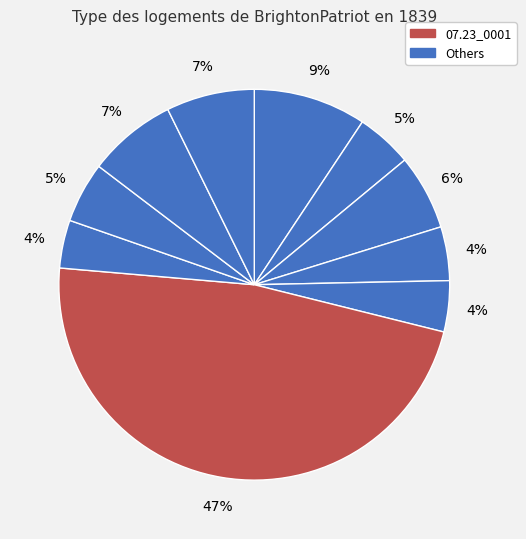

How many slices are in this pie chart?

10